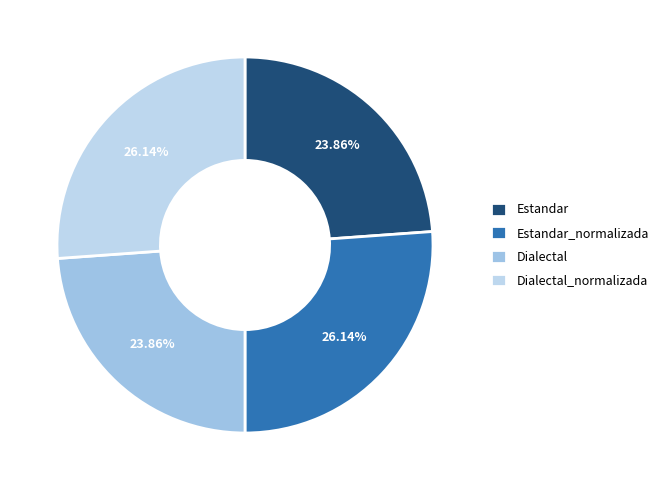

Does Estandar account for over 50% of the chart?

No